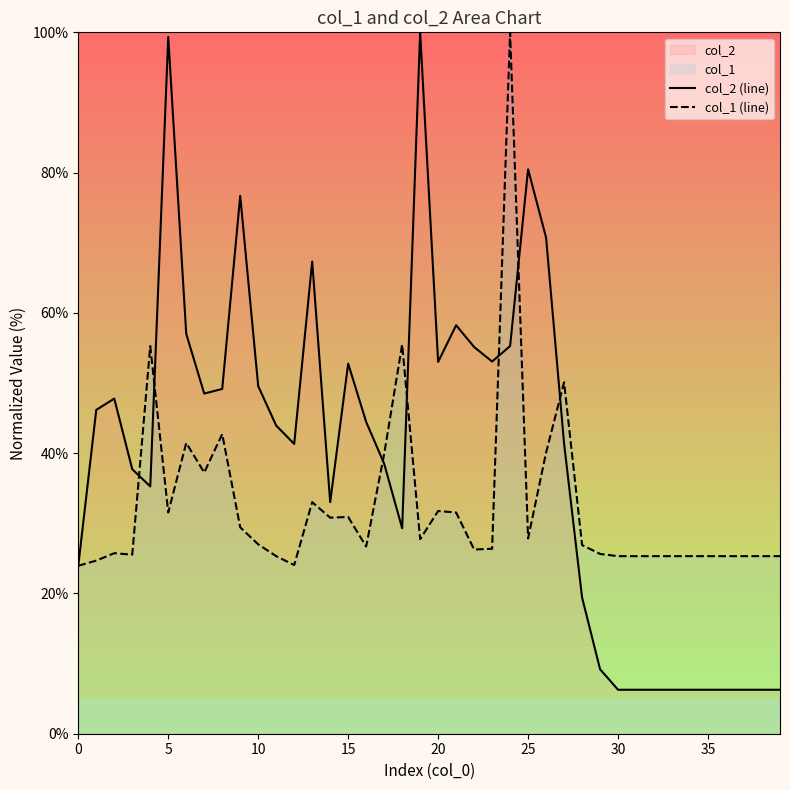

Read the col_2 (line) value at 30.

6.3